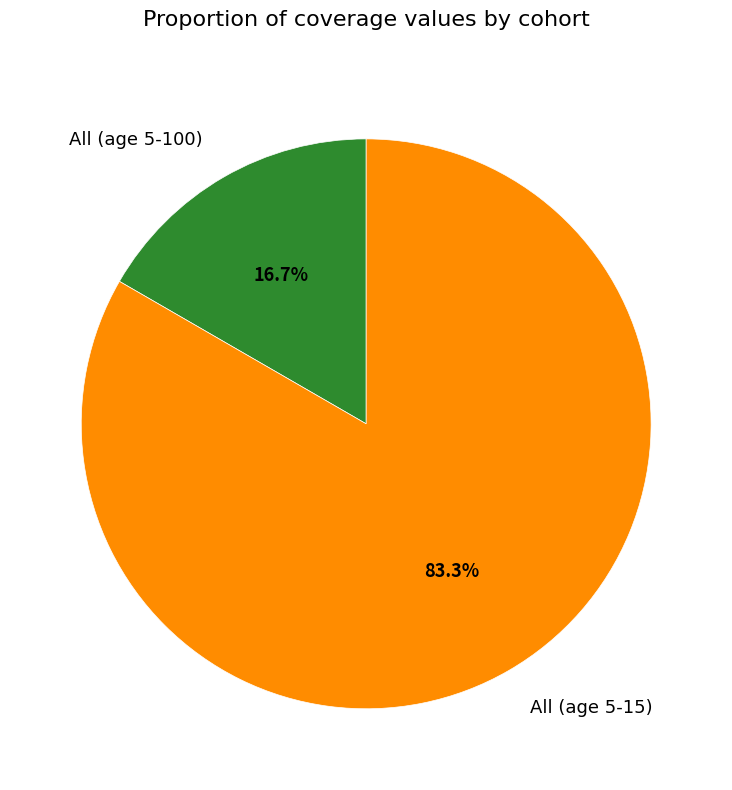

Is All (age 5-15) the majority of the pie?

Yes